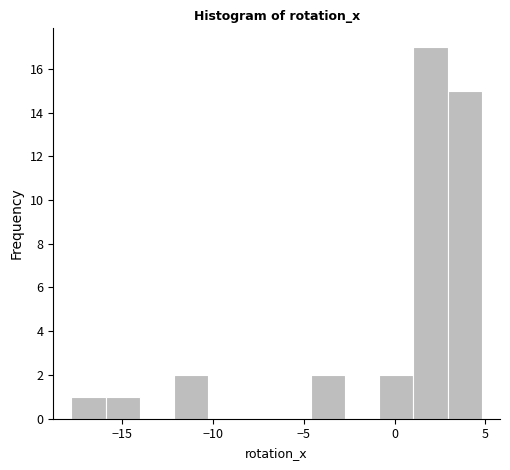

Around what value on the x-axis is the tallest bar? Give the approximate position of its centre, as read against the axis.

2.0